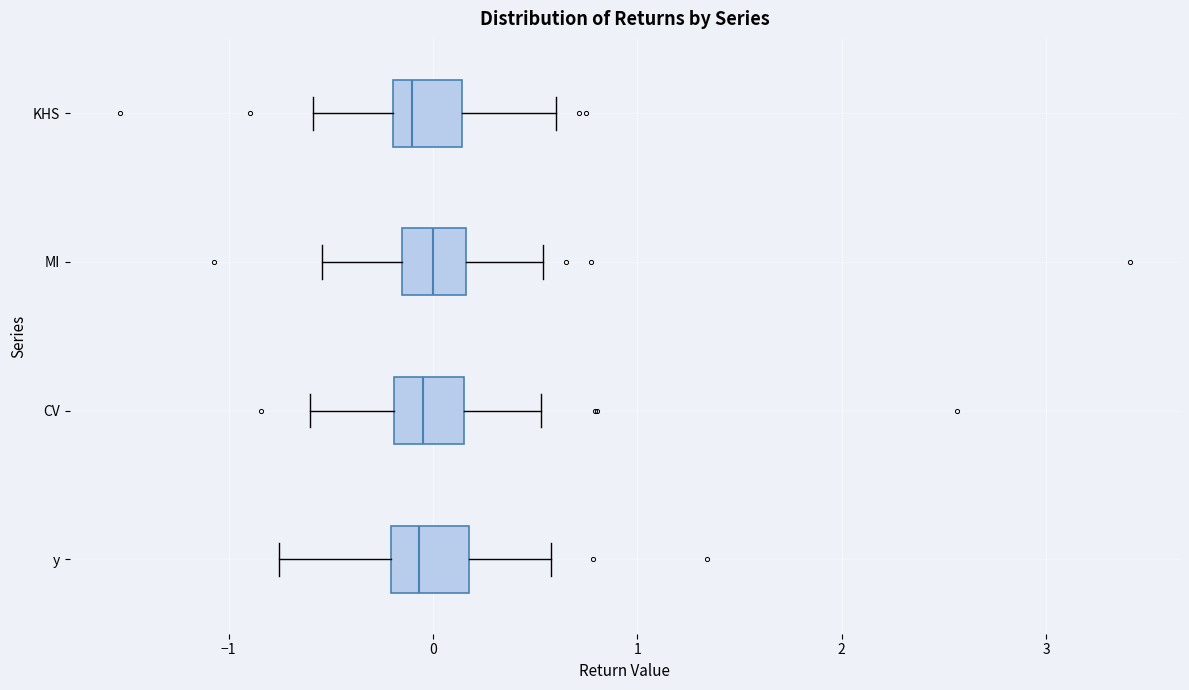

Reading bottom to top, read every box against the x-axis: the position of its median line, the range the box covers, and the ends of its whiskers. The values are not printed on the chart, so give them approximately, as read against the axis.

y: median -0.1, box -0.2 to 0.2, whiskers -0.8 to 0.6
CV: median 0.0, box -0.2 to 0.2, whiskers -0.6 to 0.5
MI: median 0.0, box -0.2 to 0.2, whiskers -0.5 to 0.5
KHS: median -0.1, box -0.2 to 0.1, whiskers -0.6 to 0.6